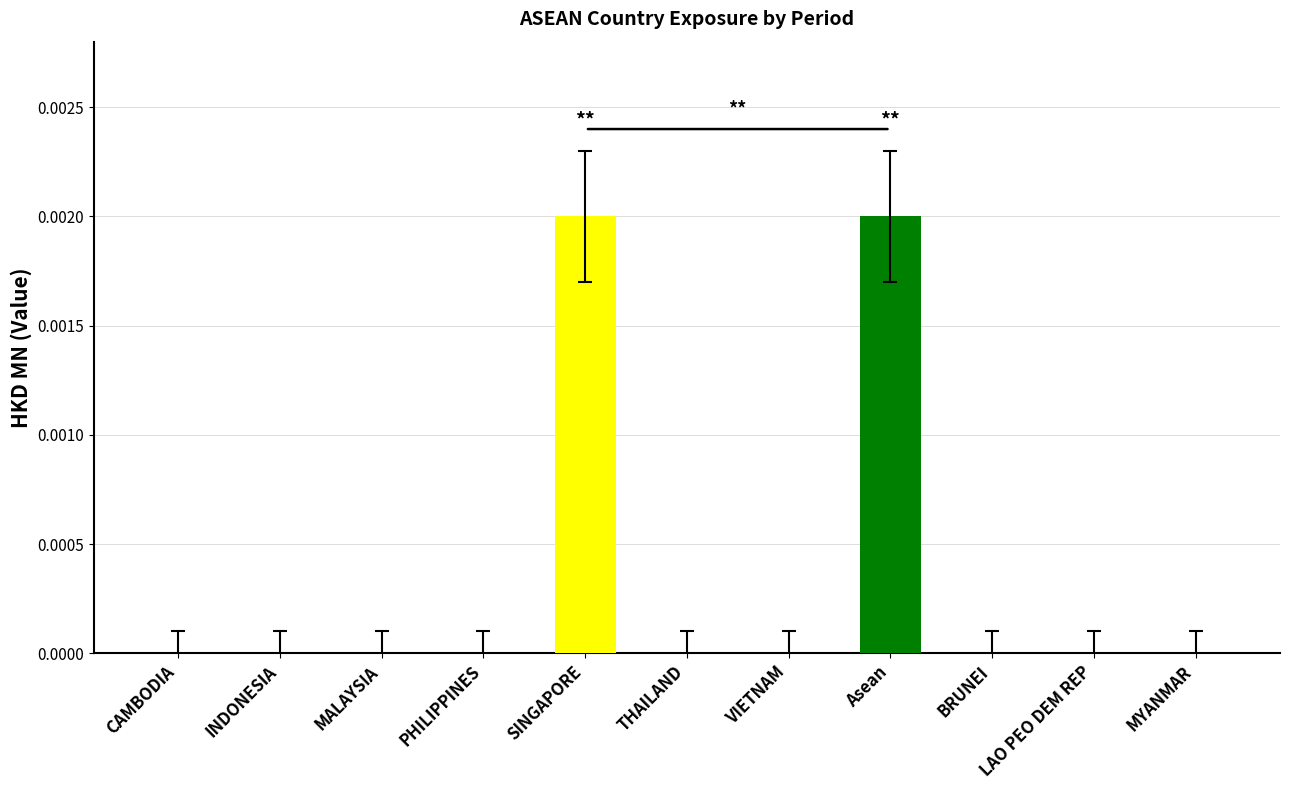

Is it true that the value at INDONESIA is 0.0?

True